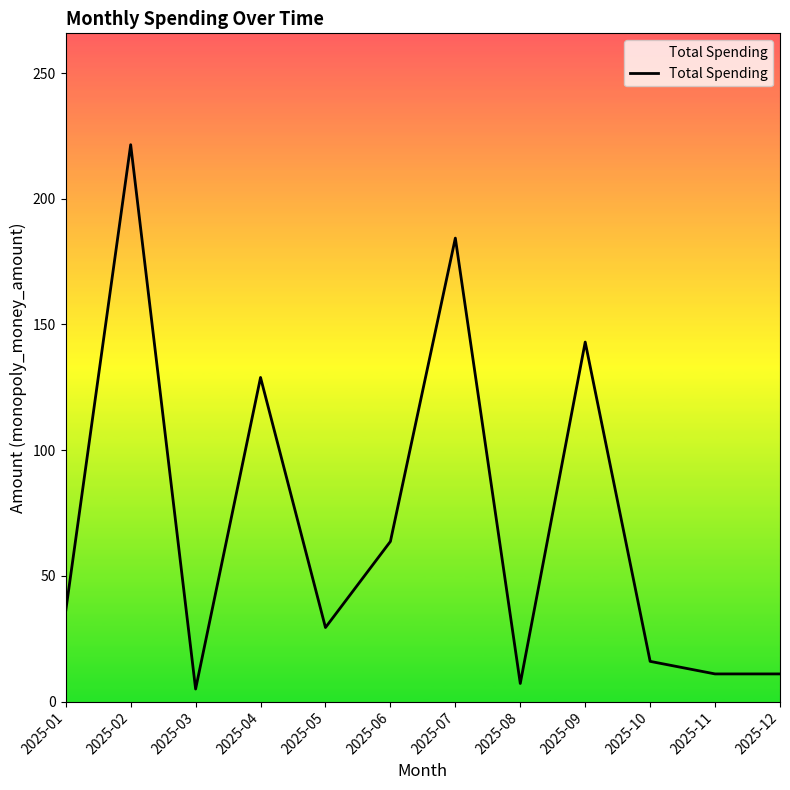

How many interior local peaks (higher than both neighbors) does the data have?

4